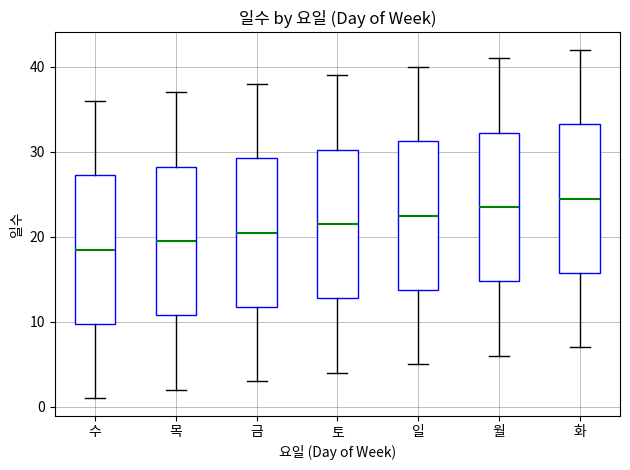

Reading left to right, read every box against the y-axis: the position of its median line, the range the box covers, and the ends of its whiskers. The values are not printed on the chart, so give them approximately, as read against the axis.

수: median 19, box 10 to 27, whiskers 1 to 36
목: median 20, box 11 to 28, whiskers 2 to 37
금: median 21, box 12 to 29, whiskers 3 to 38
토: median 22, box 13 to 30, whiskers 4 to 39
일: median 23, box 14 to 31, whiskers 5 to 40
월: median 24, box 15 to 32, whiskers 6 to 41
화: median 25, box 16 to 33, whiskers 7 to 42